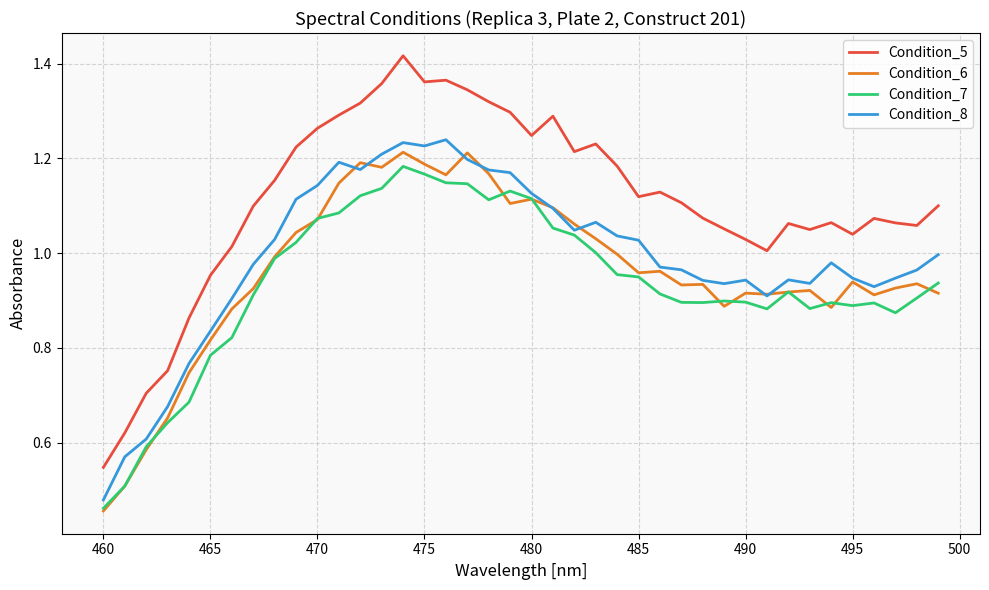

True or false: Condition_5 and Condition_6 intersect in this chart.

False